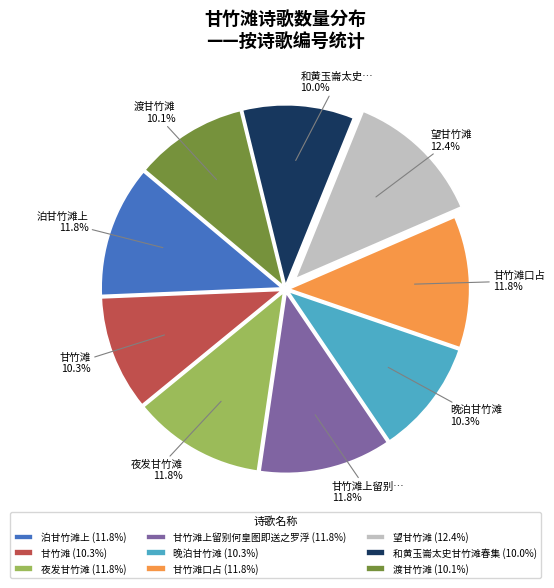

Does 晚泊甘竹滩 (10.3%) represent more than half of the total?

No